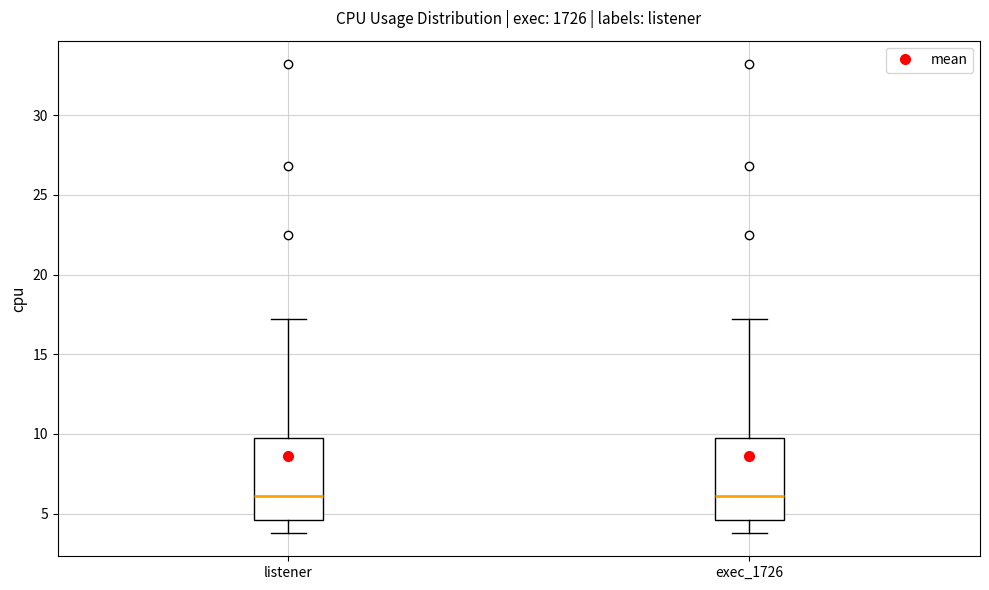

Reading left to right, read every box against the y-axis: the position of its median line, the range the box covers, and the ends of its whiskers. The values are not printed on the chart, so give them approximately, as read against the axis.

listener: median 6.0, box 4.5 to 10.0, whiskers 4.0 to 17.0
exec_1726: median 6.0, box 4.5 to 10.0, whiskers 4.0 to 17.0